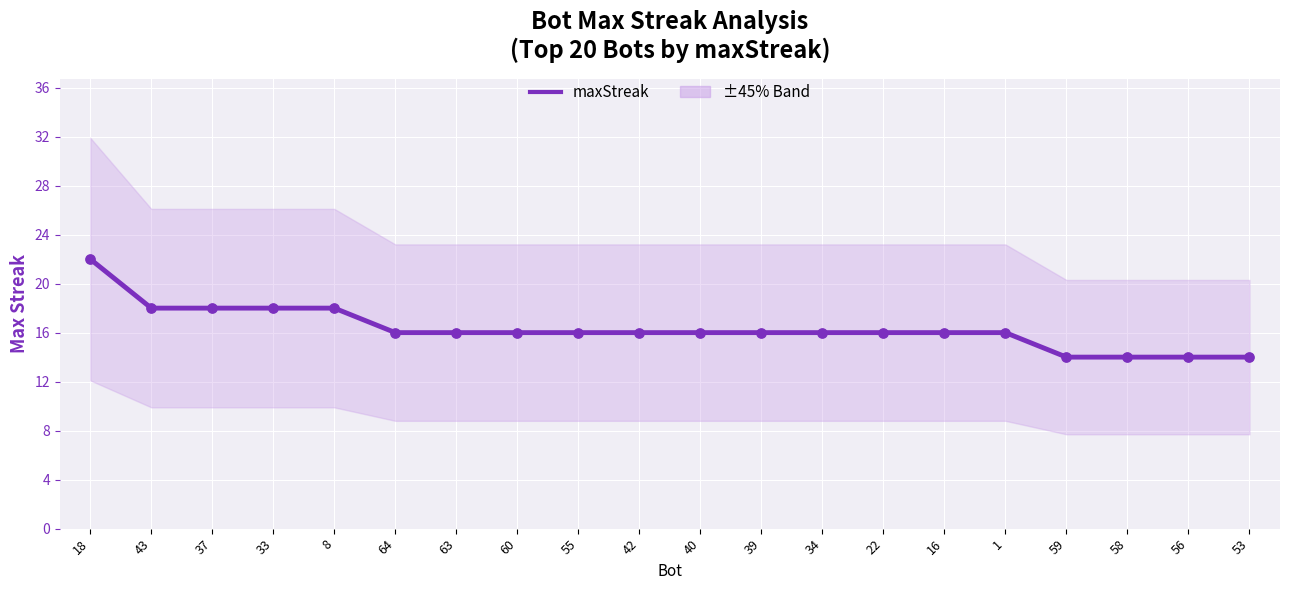

Which has a higher value, 42 or 60?

42